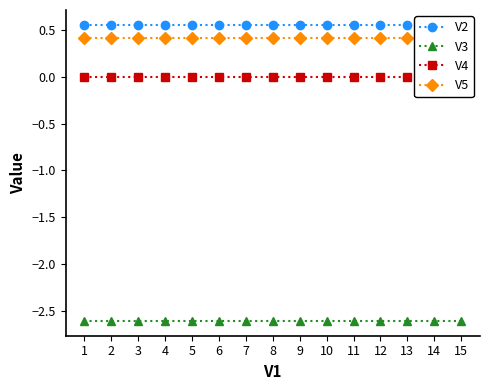

What are all the series names shown in the legend?

V2, V3, V4, V5